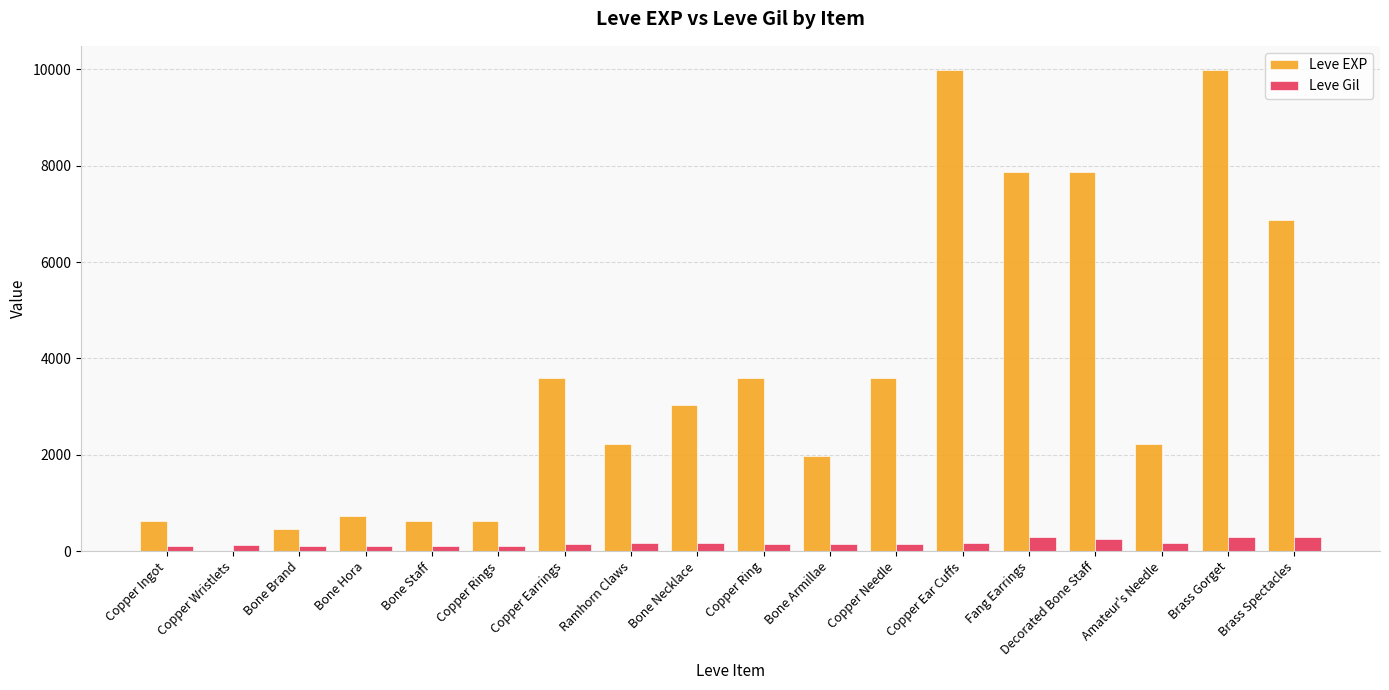

What is the spread (max minus min) of values at Copper Rings?

518